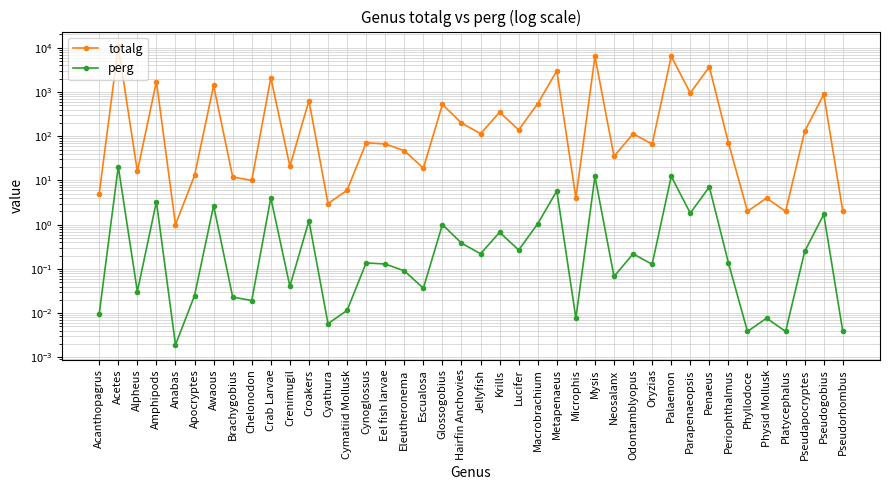

Reading left to right, extract all data points from this chart.

totalg: Acanthopagrus=5.0	Acetes=10681.0	Alpheus=16.0	Amphipods=1722.0	Anabas=1.0	Apocryptes=13.0	Awaous=1401.0	Brachygobius=12.0	Chelonodon=10.0	Crab Larvae=2096.0	Crenimugil=21.0	Croakers=637.0	Cyathura=3.0	Cymatiid Mollusk=6.0	Cynoglossus=71.0	Eel fish larvae=67.0	Eleutheronema=47.0	Escualosa=19.0	Glossogobius=522.0	Hairfin Anchovies=199.0	Jellyfish=114.0	Krills=349.0	Lucifer=139.0	Macrobrachium=546.0	Metapenaeus=3007.0	Microphis=4.0	Mysis=6395.0	Neosalanx=35.0	Odontamblyopus=114.0	Oryzias=66.0	Palaemon=6422.0	Parapenaeopsis=949.0	Penaeus=3699.0	Periophthalmus=71.0	Phyllodoce=2.0	Physid Mollusk=4.0	Platycephalus=2.0	Pseudapocryptes=129.0	Pseudogobius=885.0	Pseudorhombus=2.0
perg: Acanthopagrus=0.0	Acetes=20.6	Alpheus=0.0	Amphipods=3.3	Anabas=0.0	Apocryptes=0.0	Awaous=2.7	Brachygobius=0.0	Chelonodon=0.0	Crab Larvae=4.0	Crenimugil=0.0	Croakers=1.2	Cyathura=0.0	Cymatiid Mollusk=0.0	Cynoglossus=0.1	Eel fish larvae=0.1	Eleutheronema=0.1	Escualosa=0.0	Glossogobius=1.0	Hairfin Anchovies=0.4	Jellyfish=0.2	Krills=0.7	Lucifer=0.3	Macrobrachium=1.1	Metapenaeus=5.8	Microphis=0.0	Mysis=12.3	Neosalanx=0.1	Odontamblyopus=0.2	Oryzias=0.1	Palaemon=12.4	Parapenaeopsis=1.8	Penaeus=7.1	Periophthalmus=0.1	Phyllodoce=0.0	Physid Mollusk=0.0	Platycephalus=0.0	Pseudapocryptes=0.2	Pseudogobius=1.7	Pseudorhombus=0.0